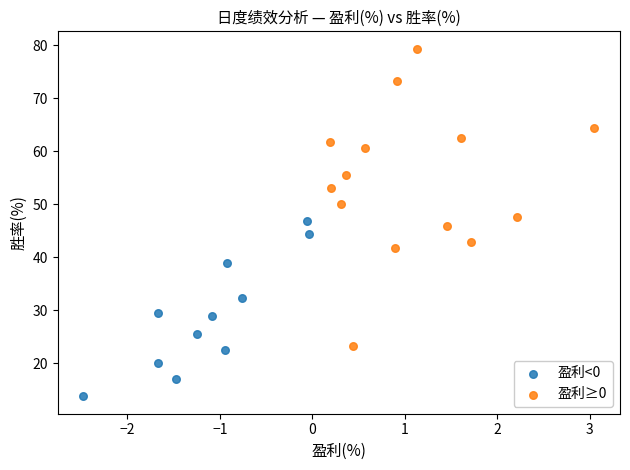

Which series has the largest Y range (max minus min)?

盈利≥0